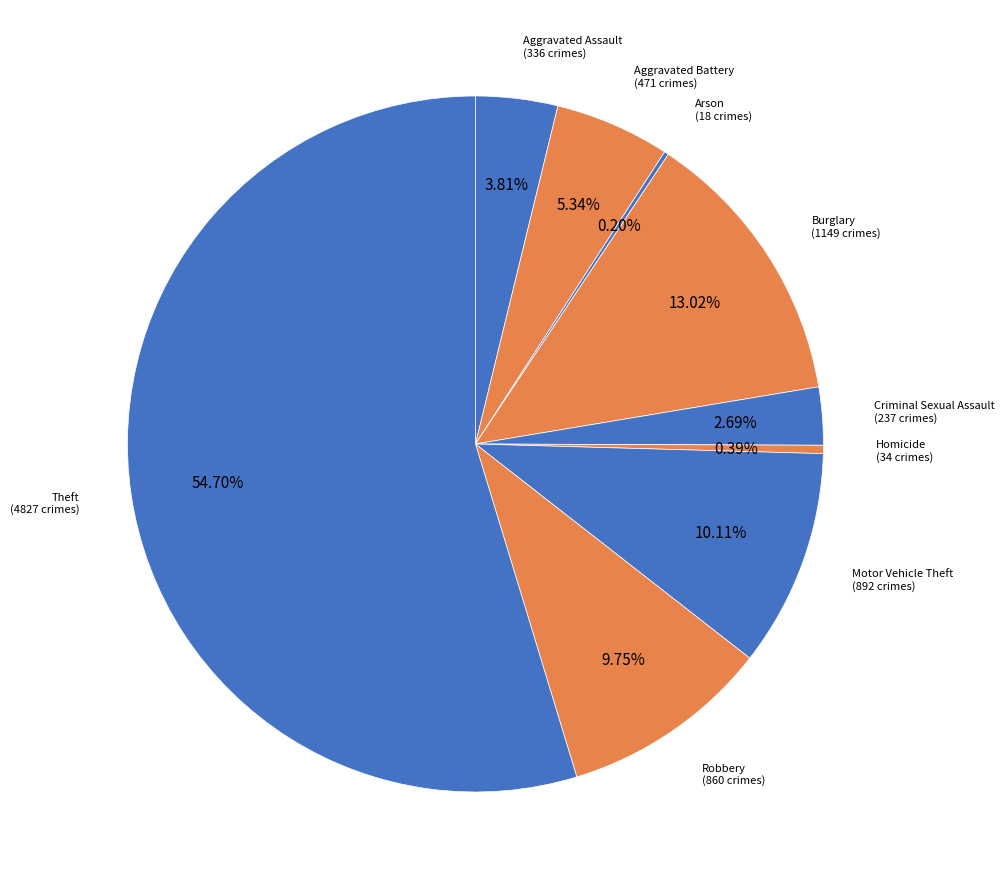

What percentage is the Theft slice, to the nearest percent?

55%